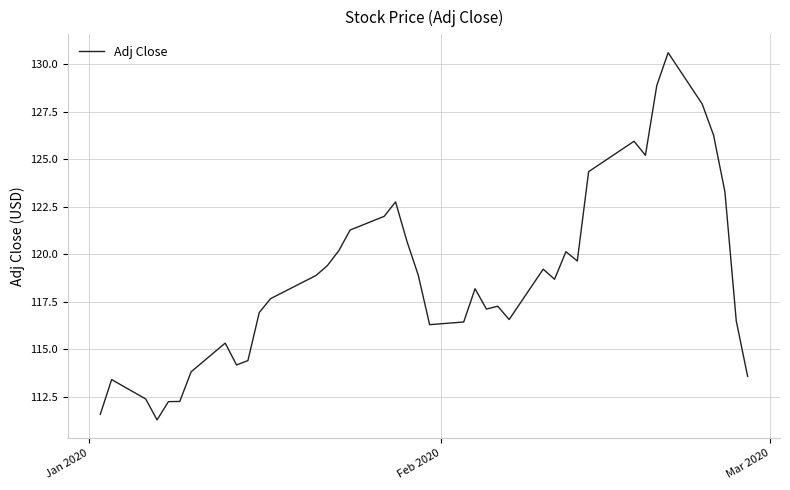

What is the maximum value shown in the chart?

130.6